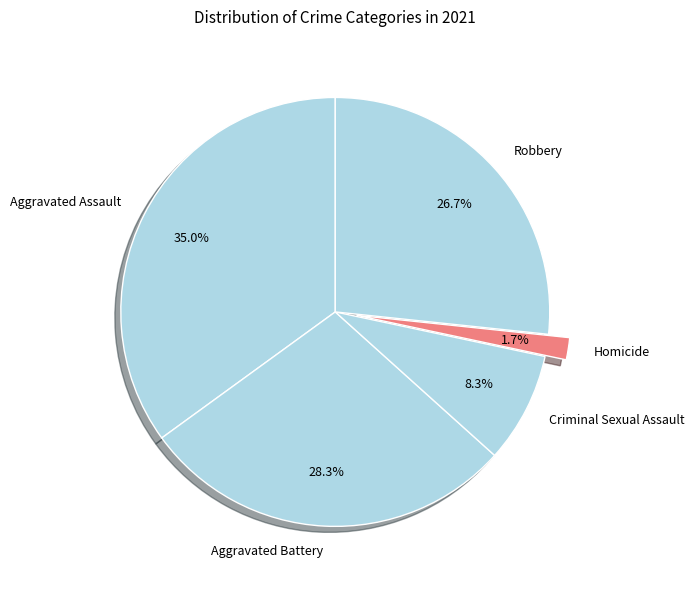

The Aggravated Battery slice represents 28% of the pie. True or false?

True